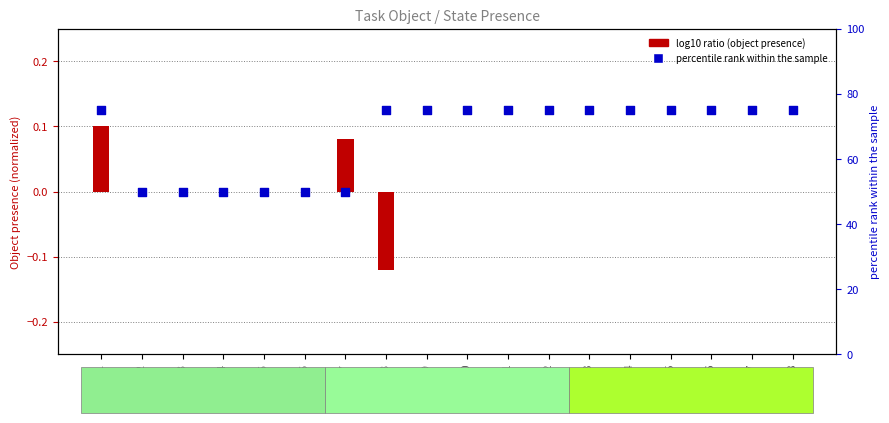

Which series contains the lowest Y value?

Object feature value